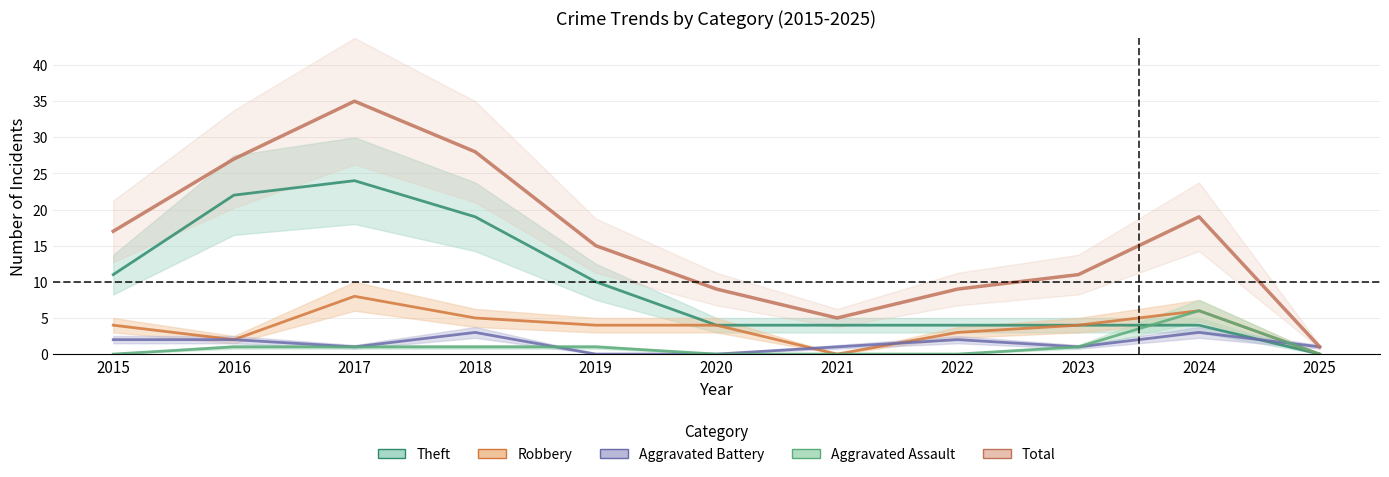

What is the highest value of the Aggravated Battery series?

3